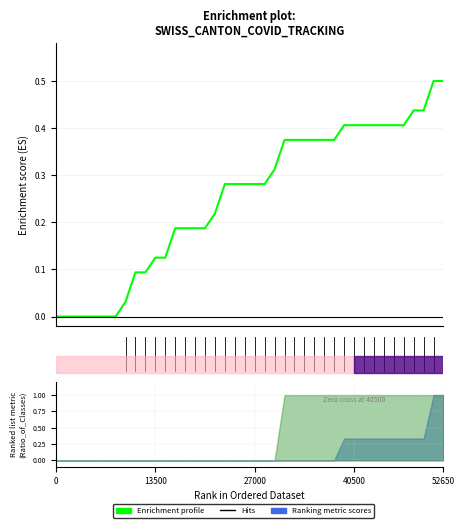

Reading right to left, extract all data points from this chart.

0.5	0.5	0.4	0.4	0.4	0.4	0.4	0.4	0.4	0.4	0.4	0.4	0.4	0.4	0.4	0.4	0.4	0.3	0.3	0.3	0.3	0.3	0.3	0.2	0.2	0.2	0.2	0.2	0.1	0.1	0.1	0.1	0.0	0.0	0.0	0.0	0.0	0.0	0.0	0.0